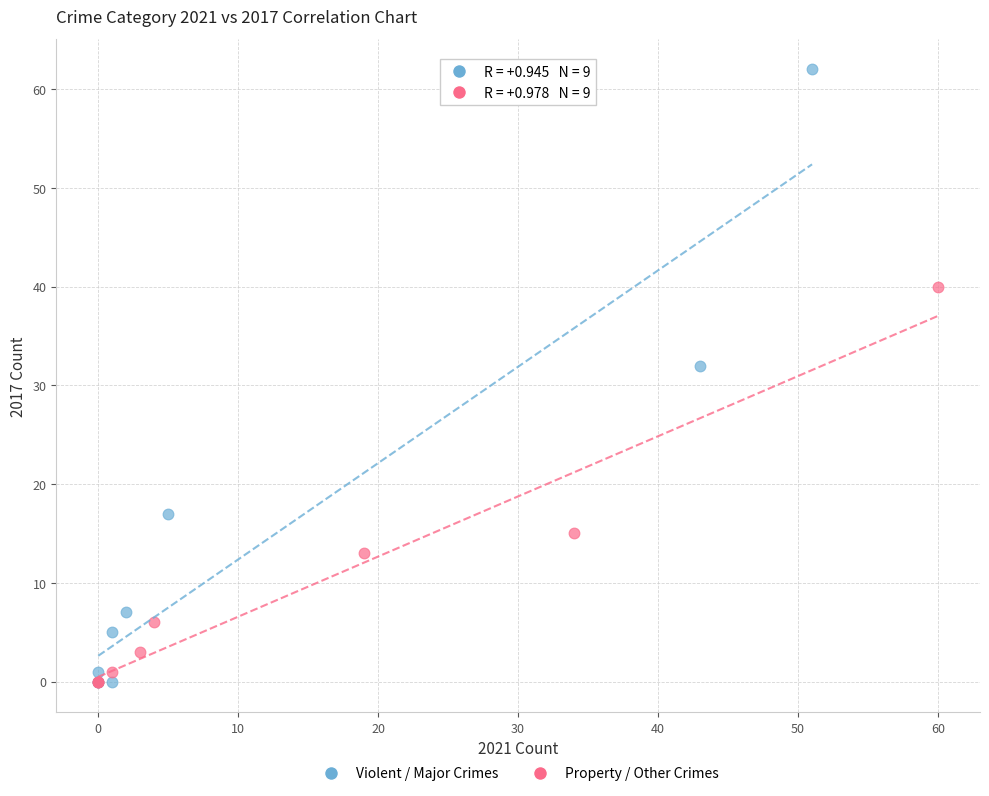

Which series has the largest Y range (max minus min)?

Violent / Major Crimes